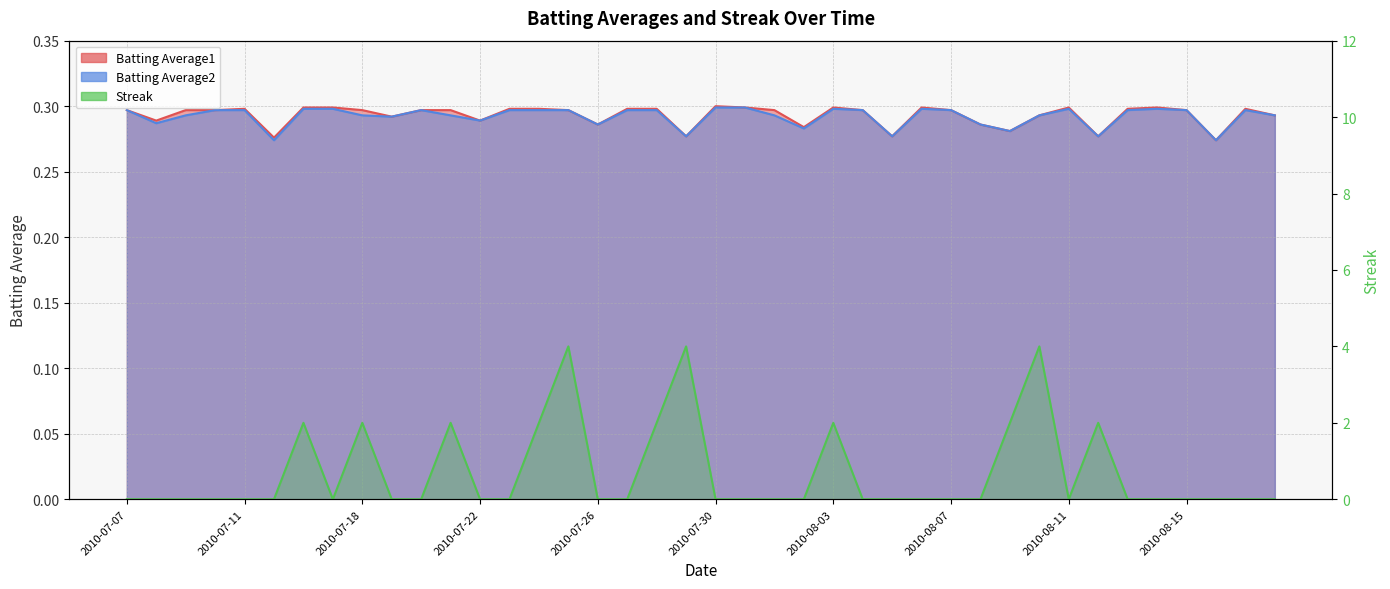

Is it true that Streak equals 0.0 at 2010-07-07?

True